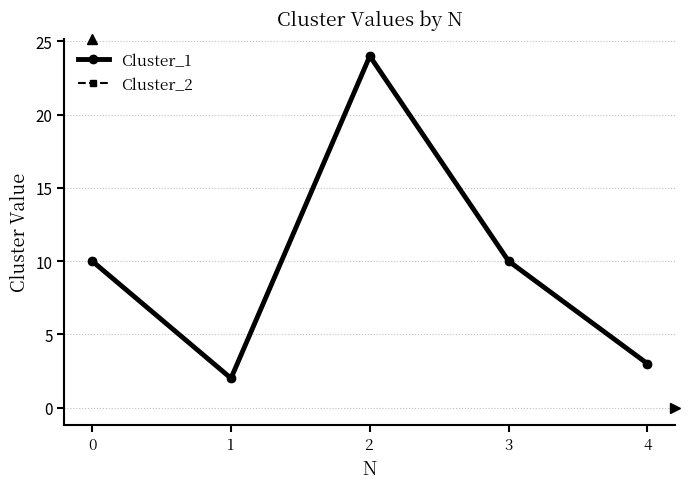

Reading left to right, transcribe all the data shown in this chart.

Cluster_1: 10	2	24	10	3
Cluster_2: 10	2	24	10	3